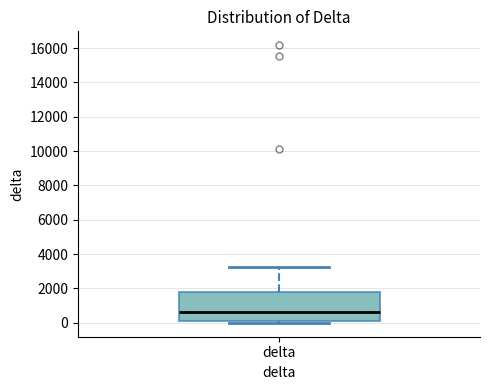

Transcribe this box plot: give where the median line is, the range the box spans, and where the two whiskers end, as read against the y-axis. The values are not printed on the chart, so give them approximately, as read against the axis.

median 600, box 0 to 1800, whiskers 0 (just below the box's lower edge) to 3200